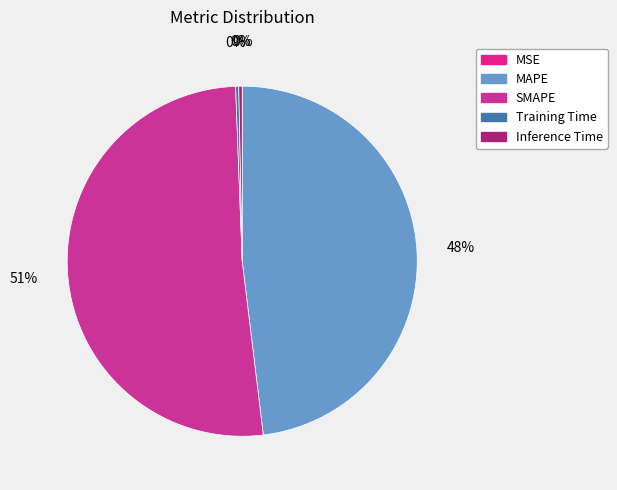

Does SMAPE account for over 50% of the chart?

Yes